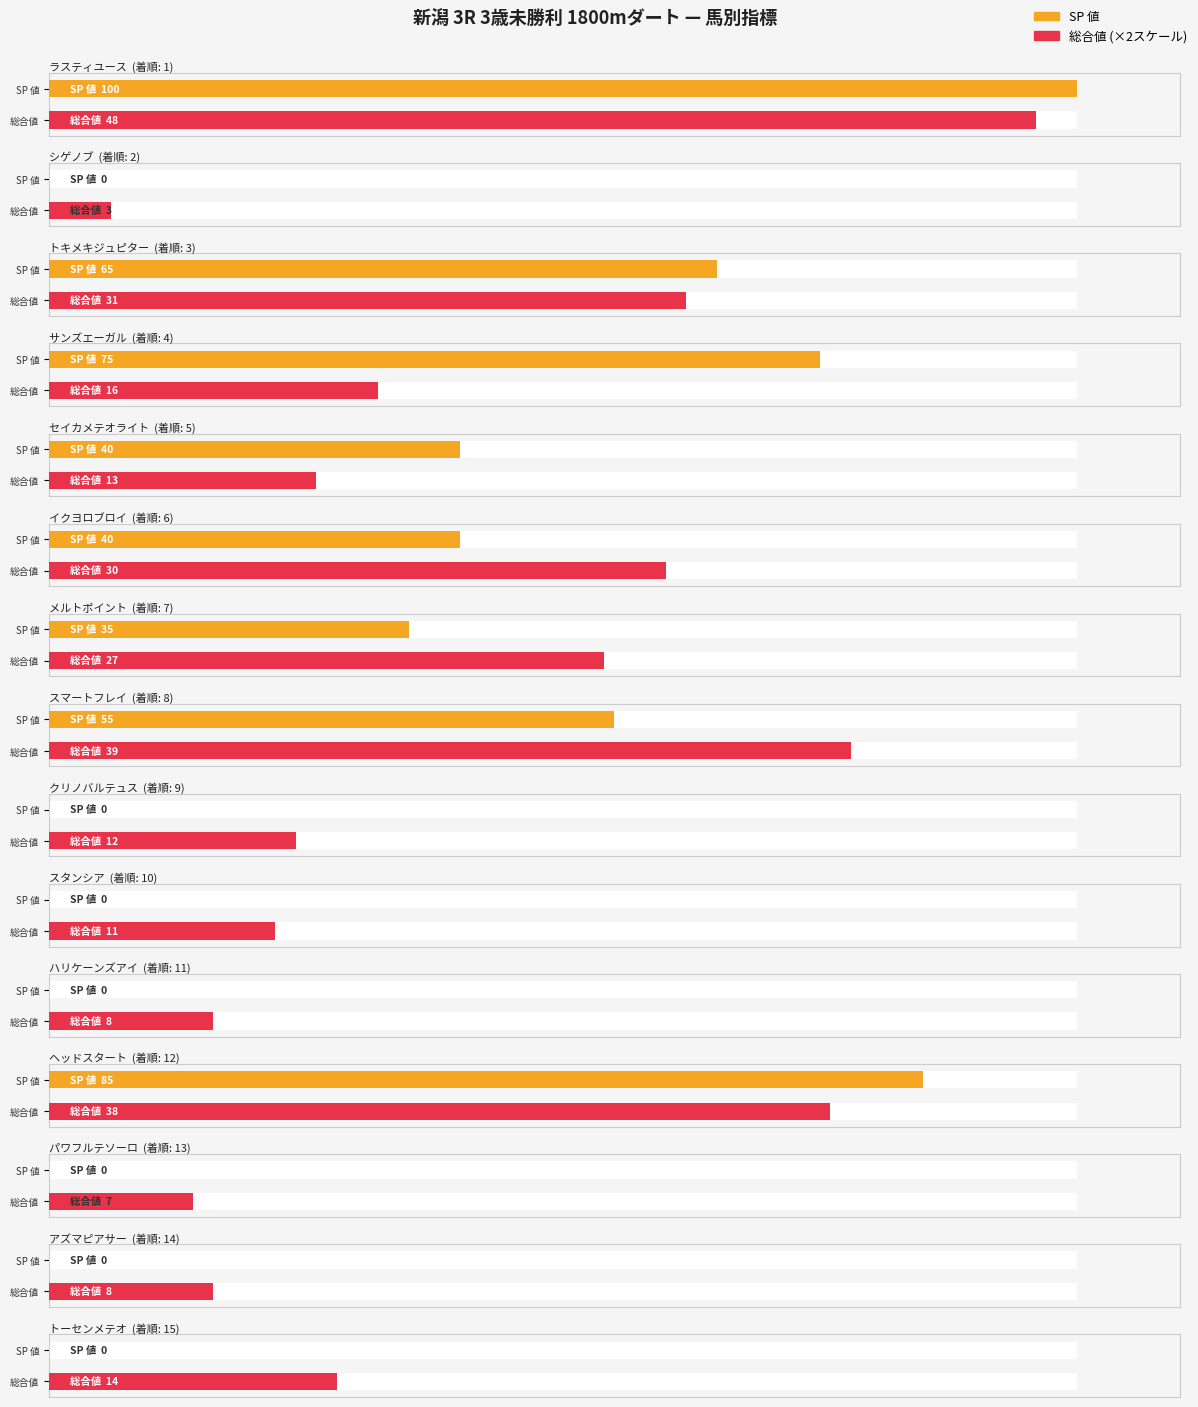

What is the greatest value displayed?

100